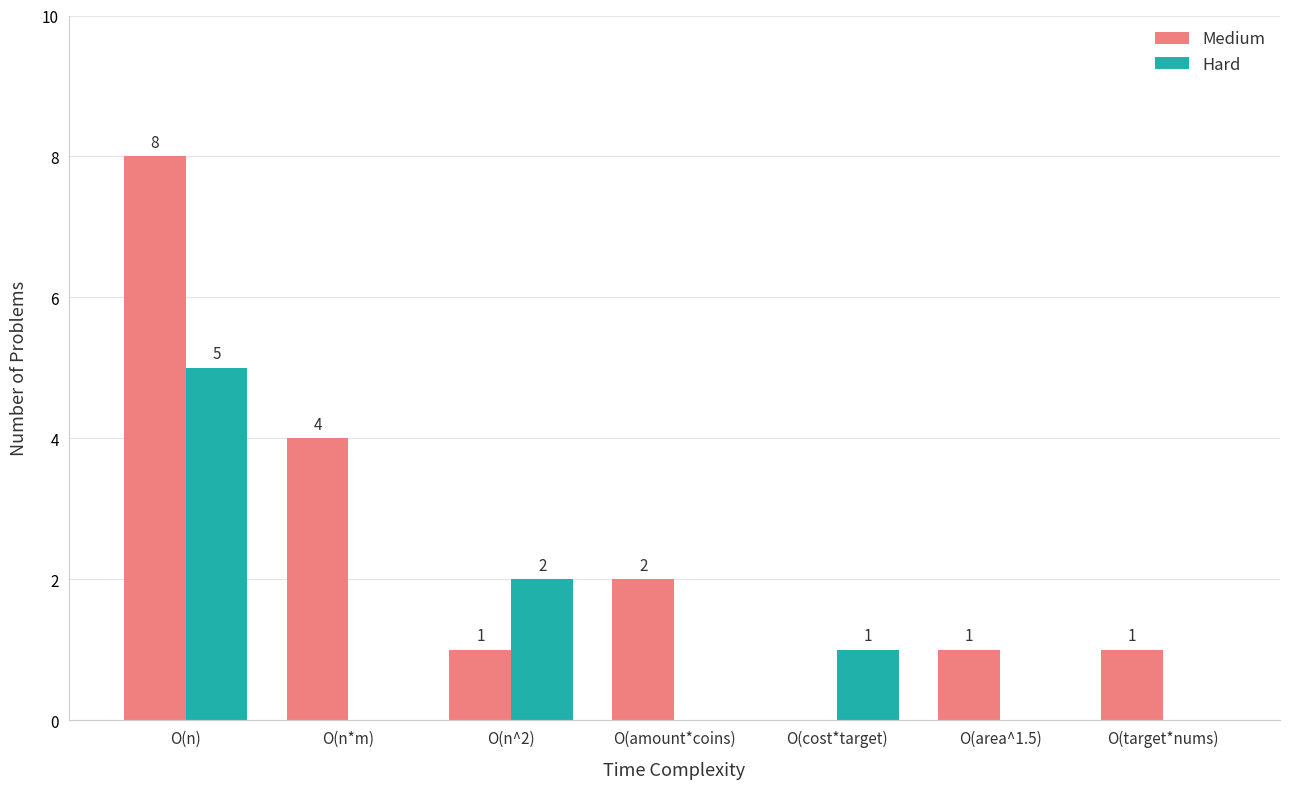

Reading left to right, what are all the values shown in this chart?

Medium: 8	4	1	2	0	1	1
Hard: 5	0	2	0	1	0	0